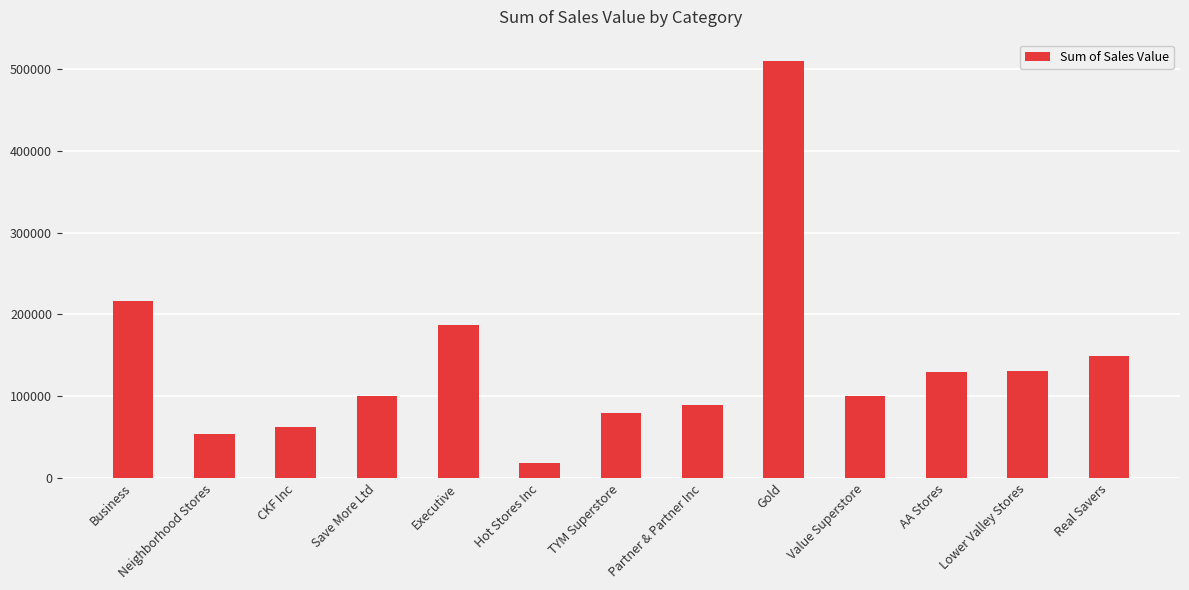

Which label corresponds to the largest value in the chart?

Gold